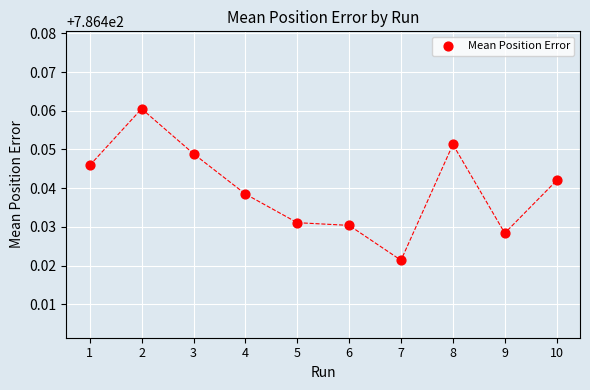

What is the average X value?

5.5